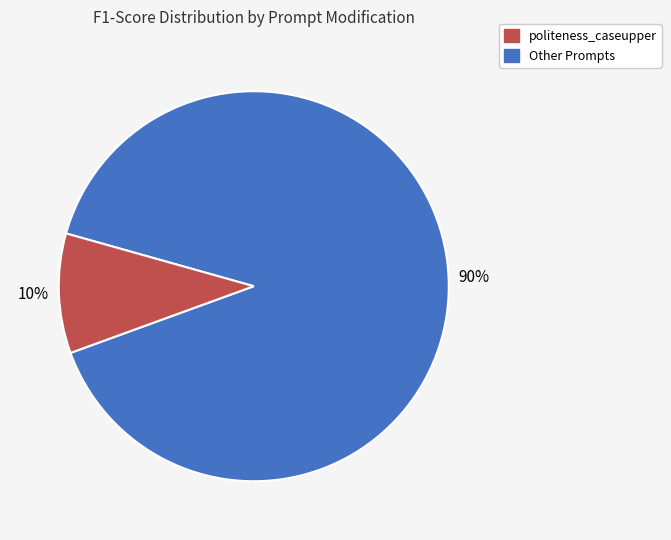

To the nearest percent, what is the average slice percentage?

50%